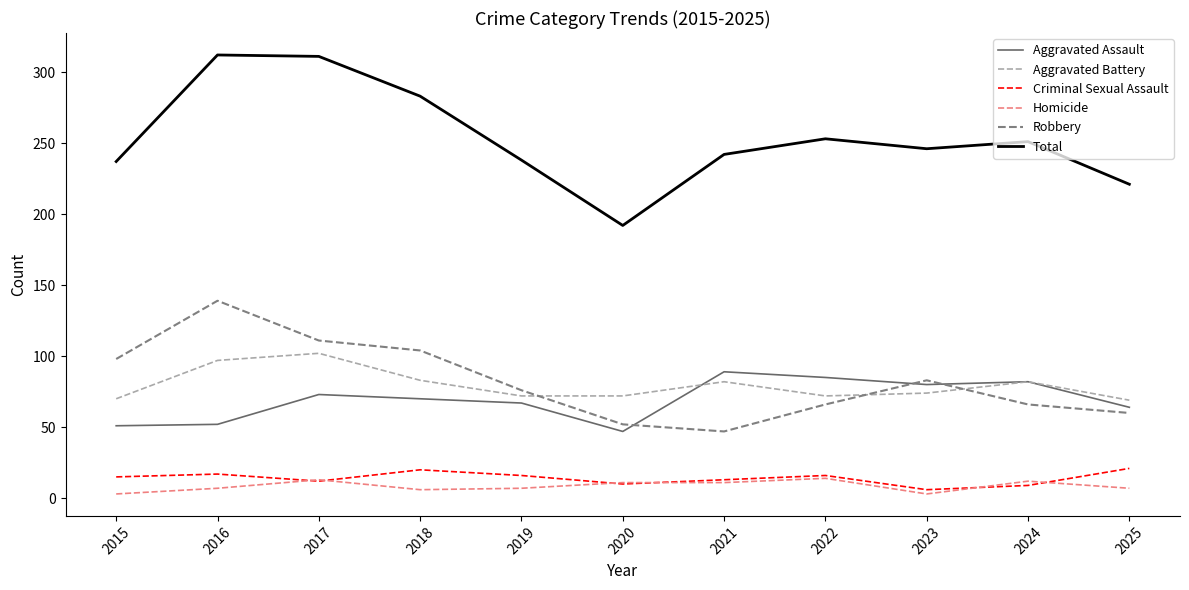

Which series has the largest range (max minus min)?

Total